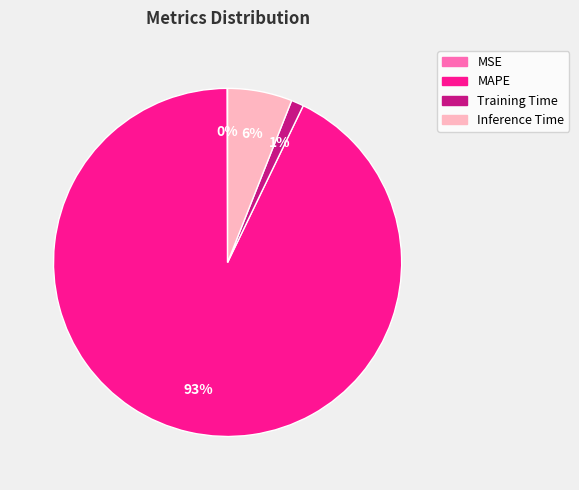

To the nearest percent, what is the difference between the largest and smallest slice percentages?

93%